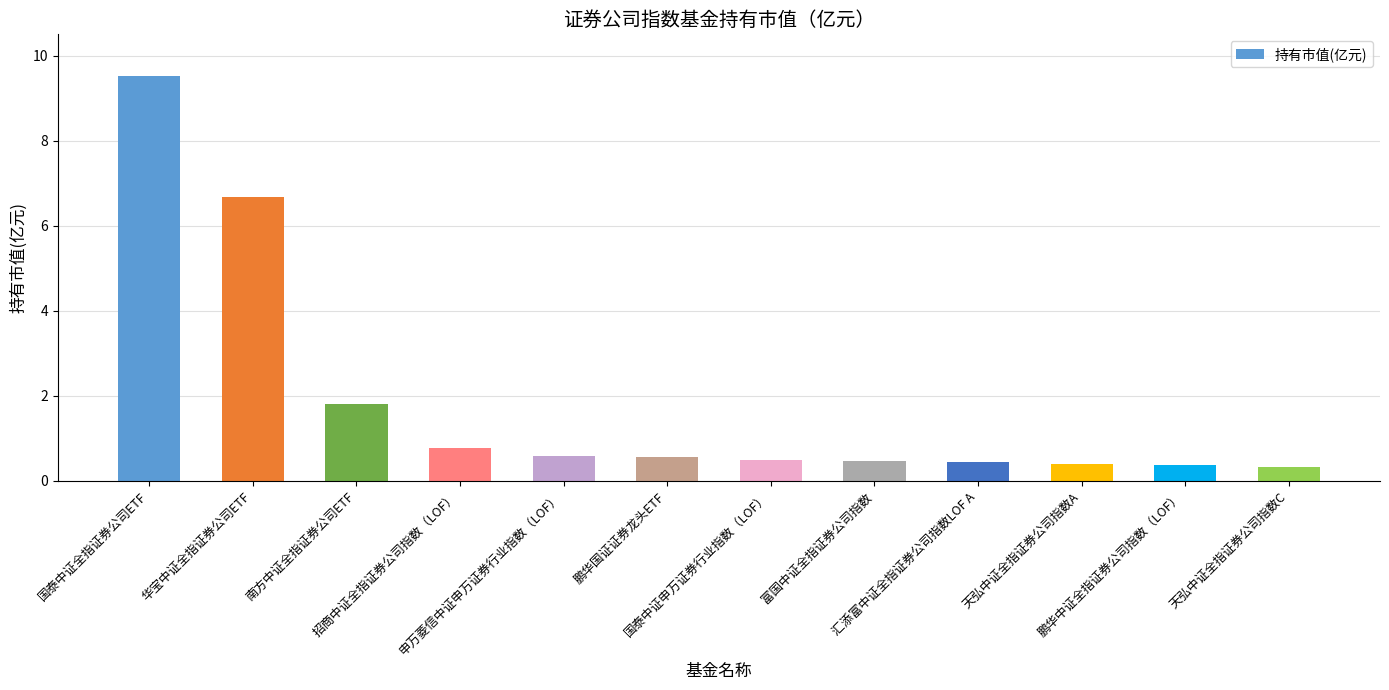

What is the greatest value displayed?

9.5